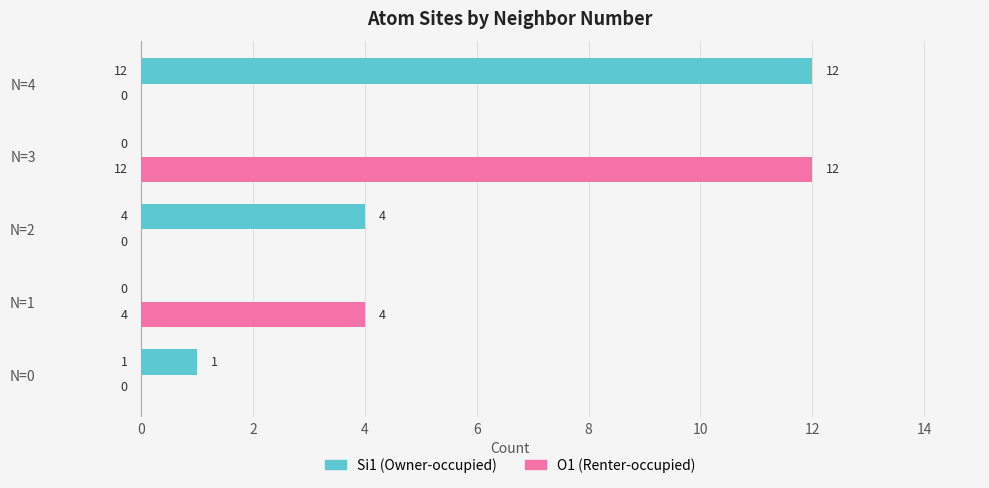

Is it true that Si1 (Owner-occupied) equals 0 at N=1?

True